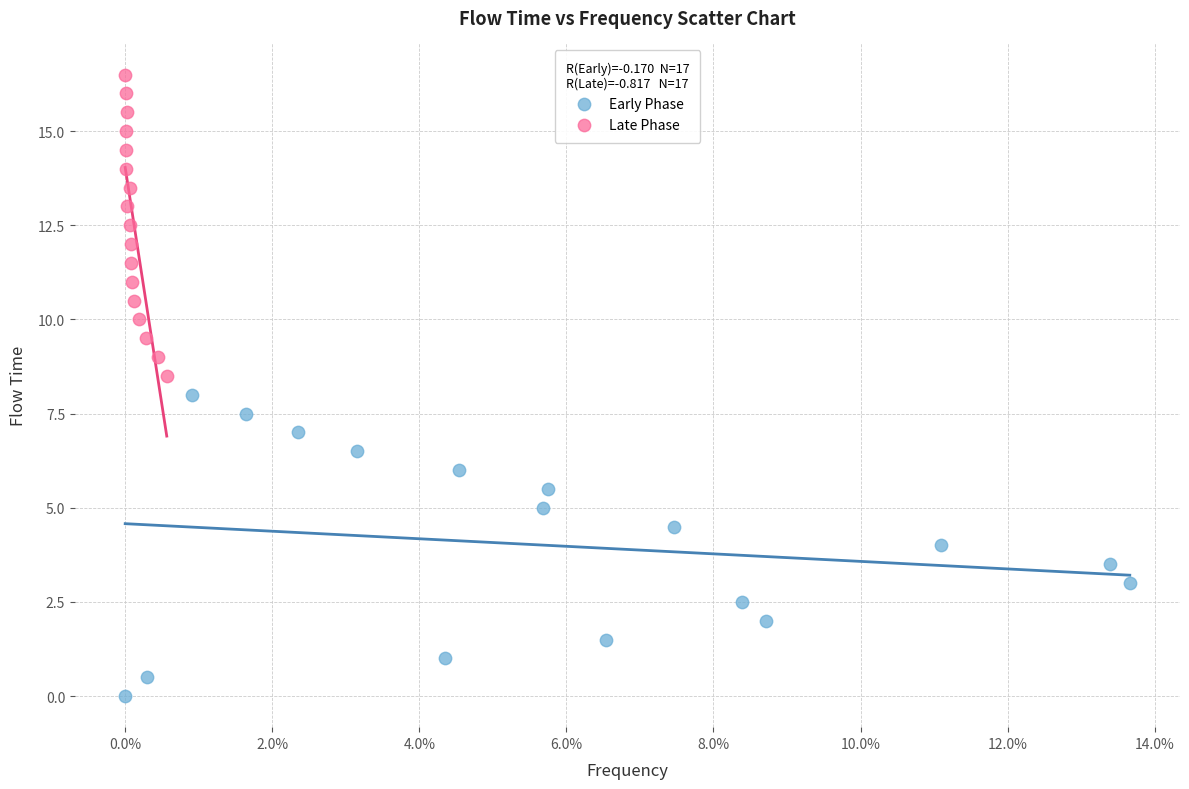

Which series reaches the maximum Y coordinate?

Late Phase